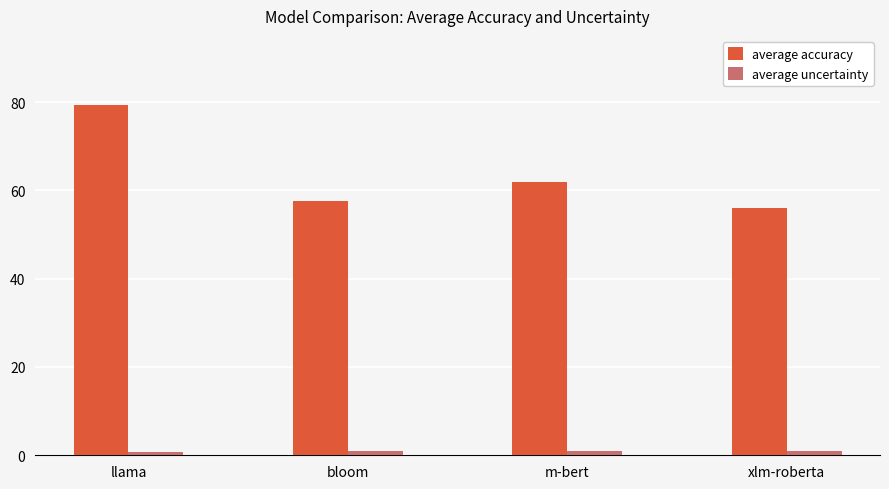

Which category has the highest value in the average accuracy series?

llama